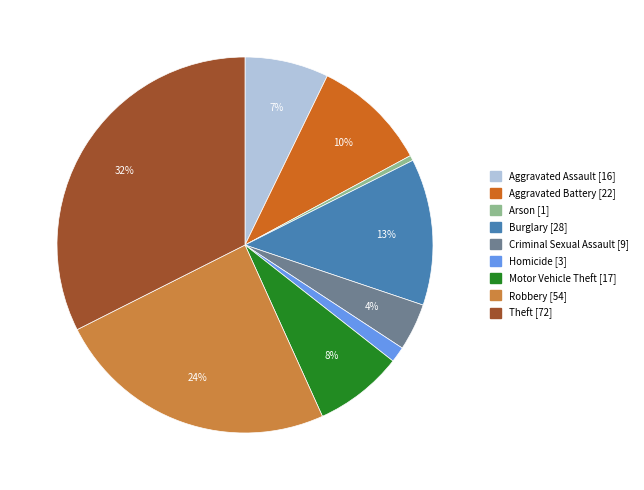

To the nearest percent, what is the difference between the largest and smallest slice percentages?

32%